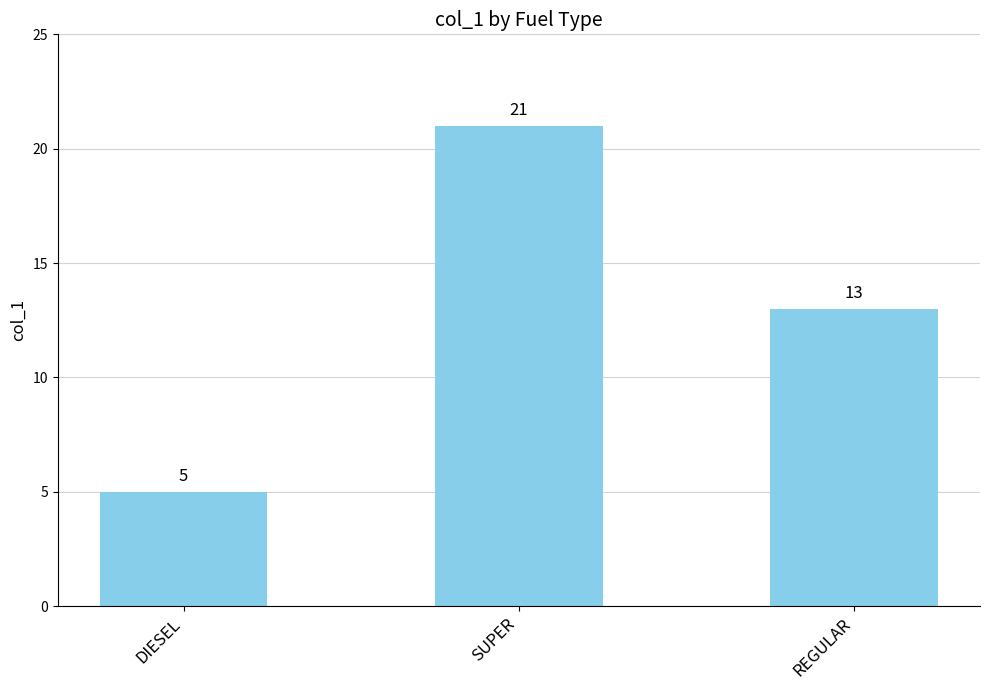

Rank the categories by value from highest to lowest.

SUPER, REGULAR, DIESEL